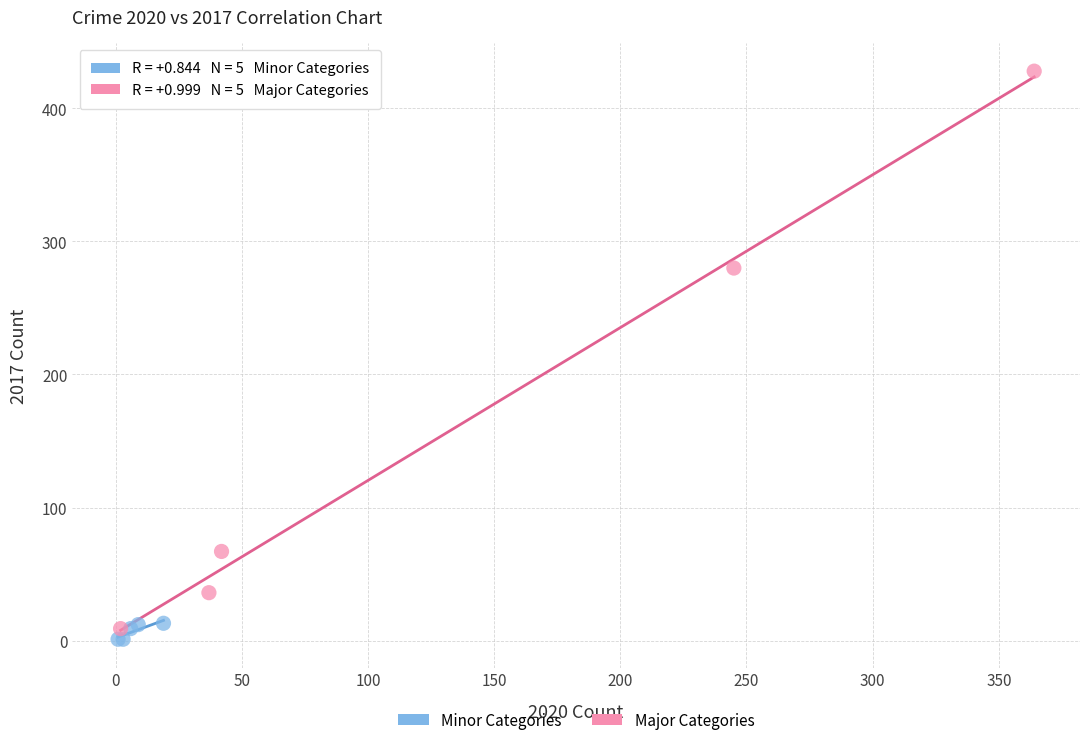

Which series reaches the maximum Y coordinate?

Major Categories